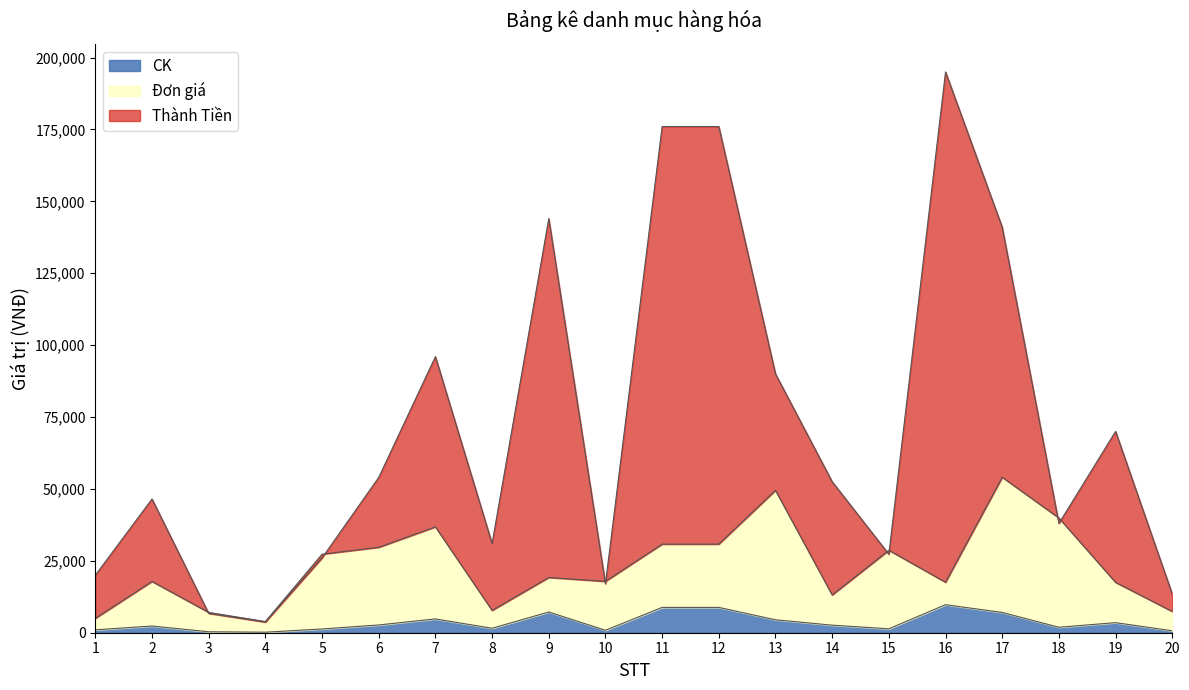

At which category is the sum across all series the highest?

16